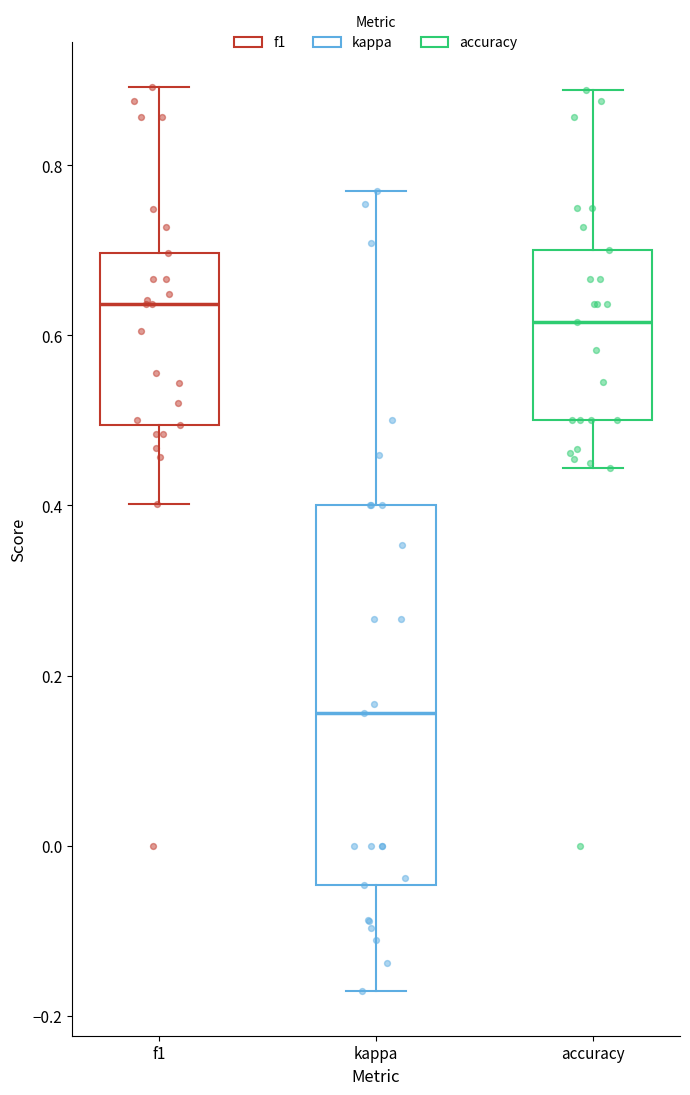

Where is the lower edge of the box for kappa on the y-axis? The values are not printed on the chart, so give them approximately, as read against the axis.

-0.04